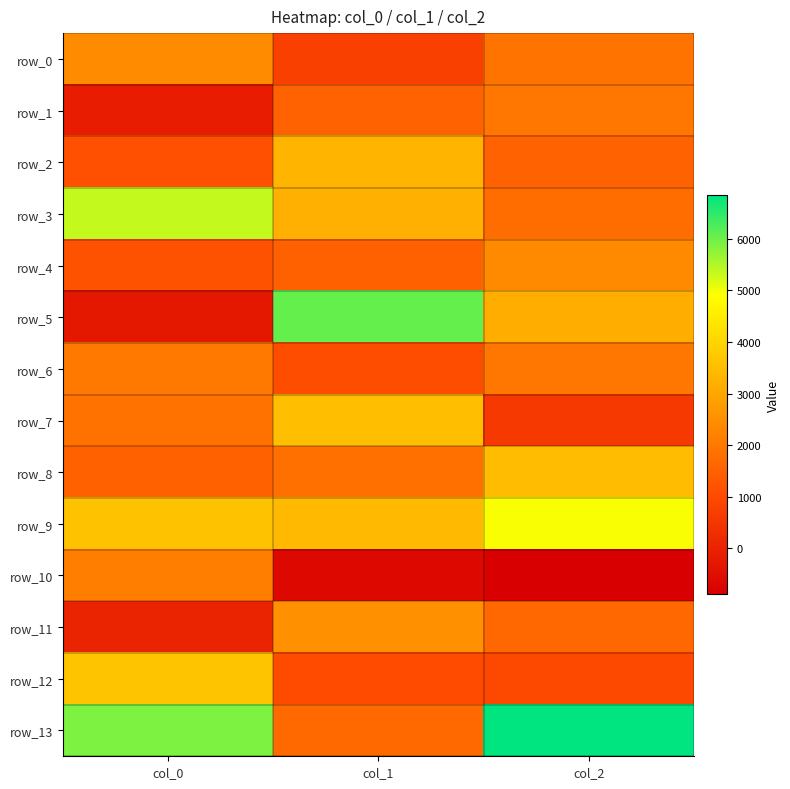

What is the lowest value of the row_7 series?

574.6